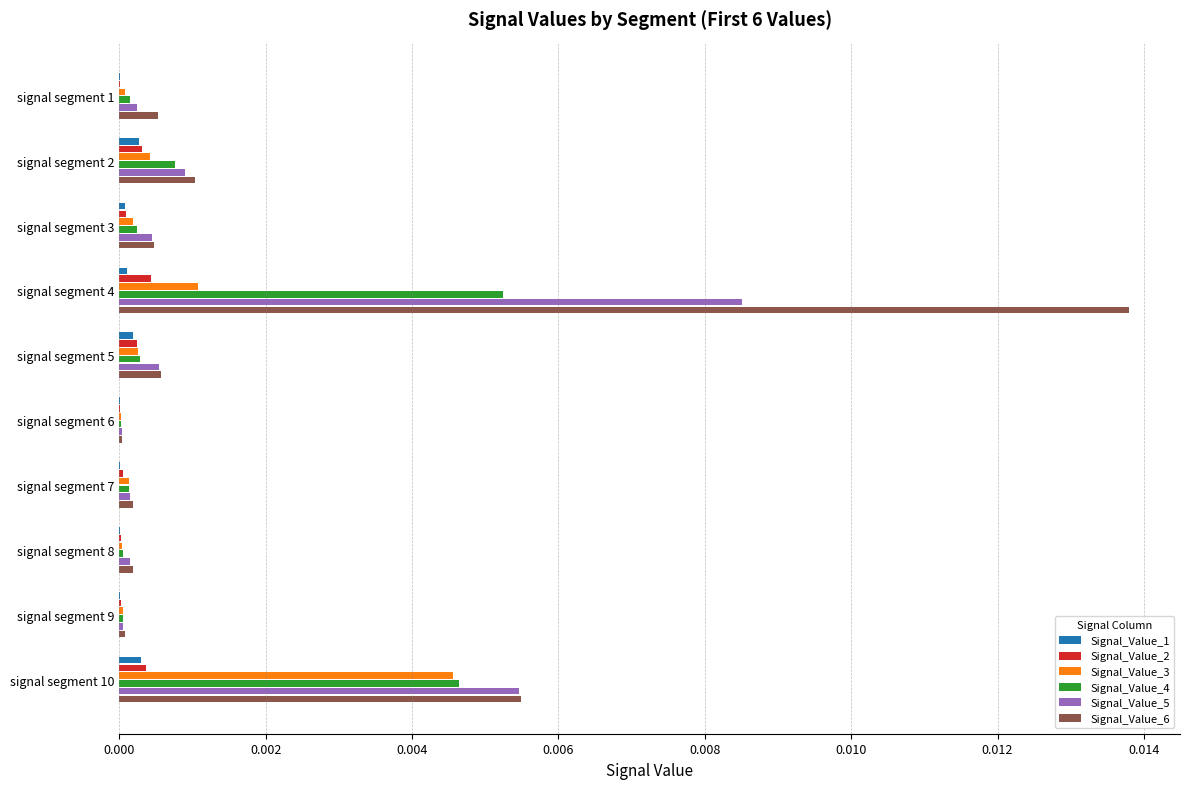

Which label corresponds to the largest value in the chart?

signal segment 4